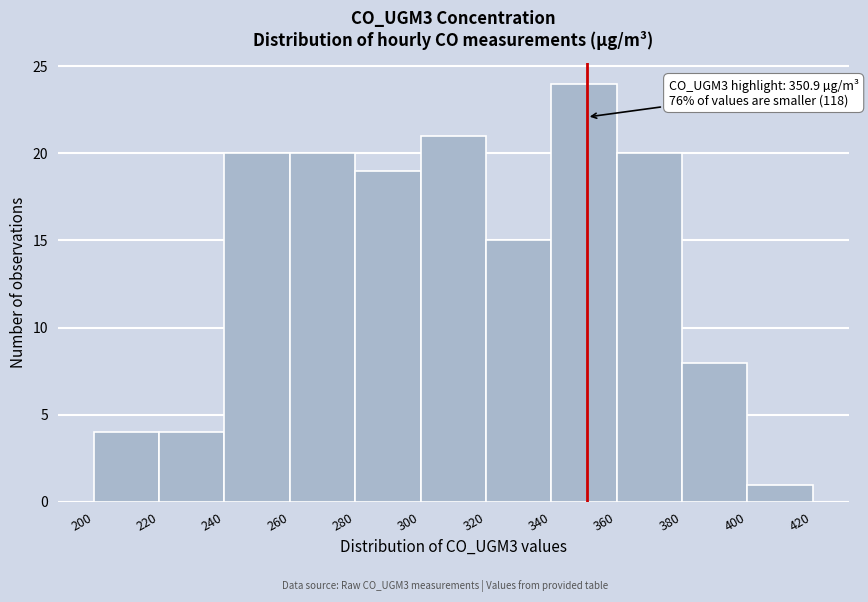

Which range on the x-axis has the tallest bar?

340 to 360